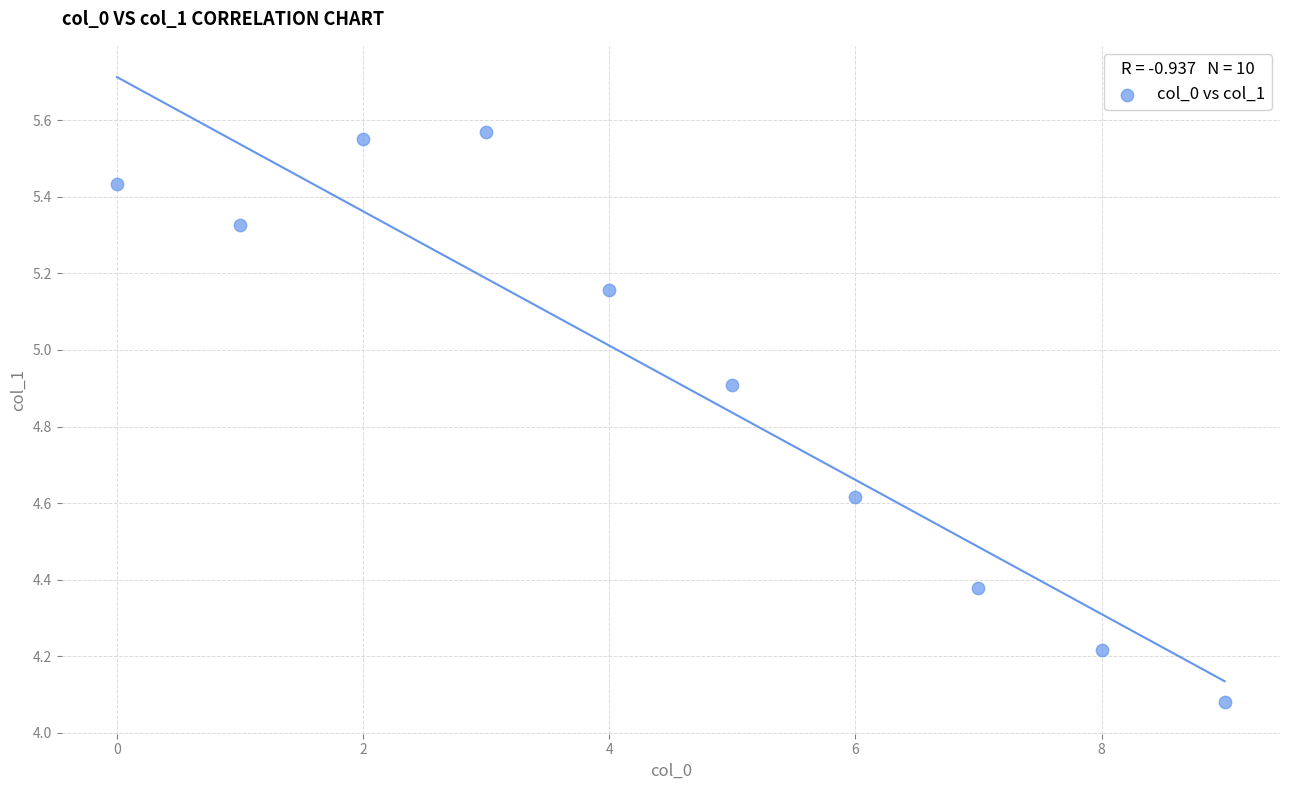

What is the range of Y values (max minus min)?

1.5